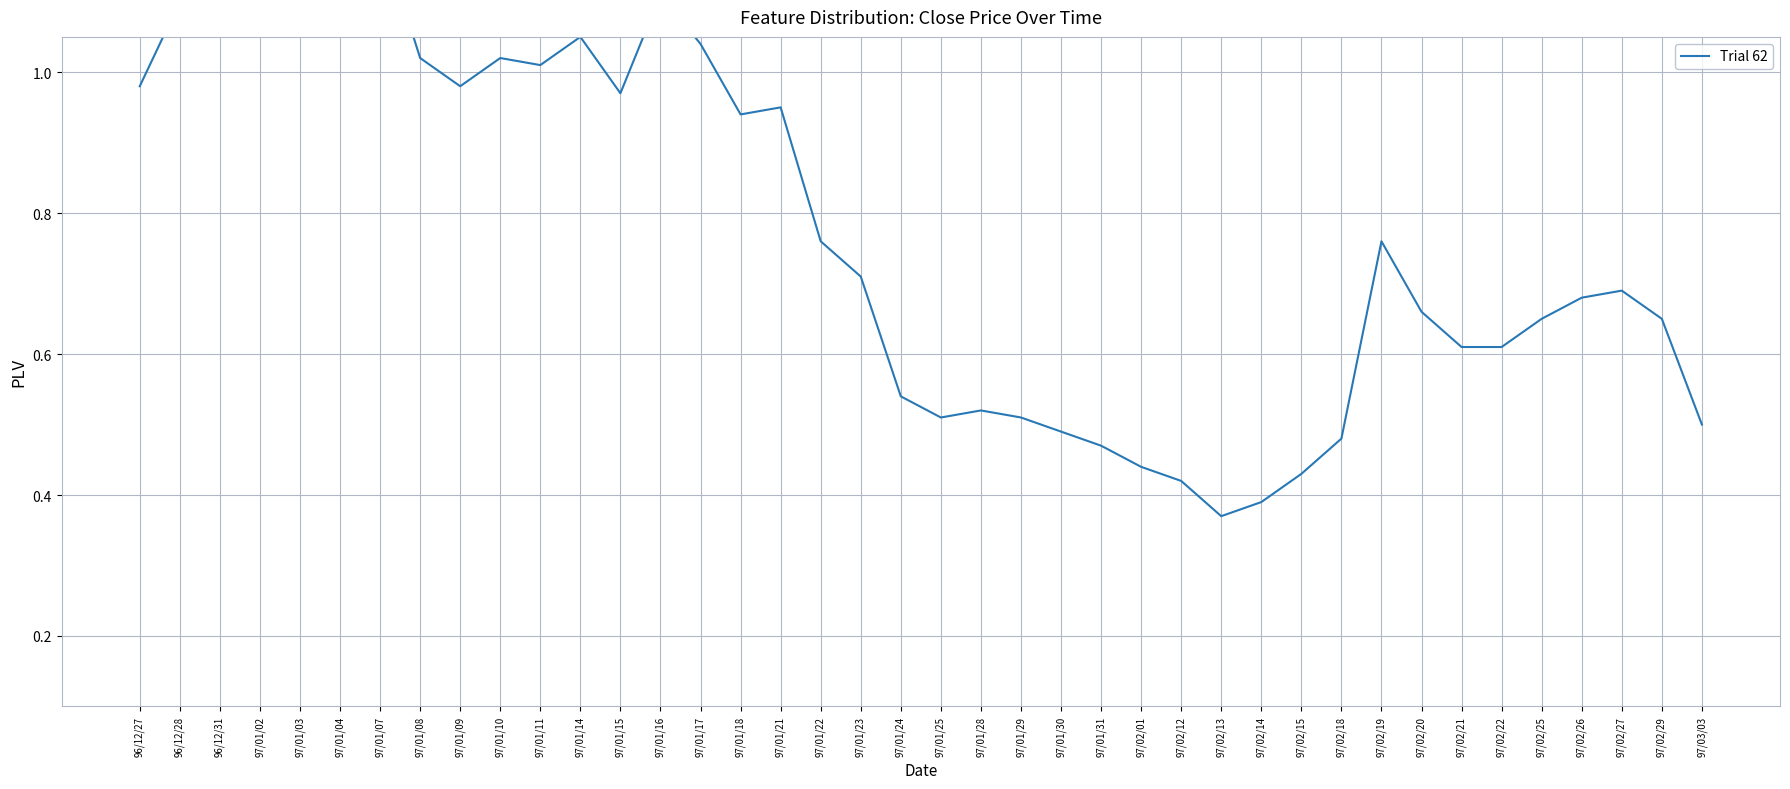

True or false: the data has more than 1 interior local peaks.

True